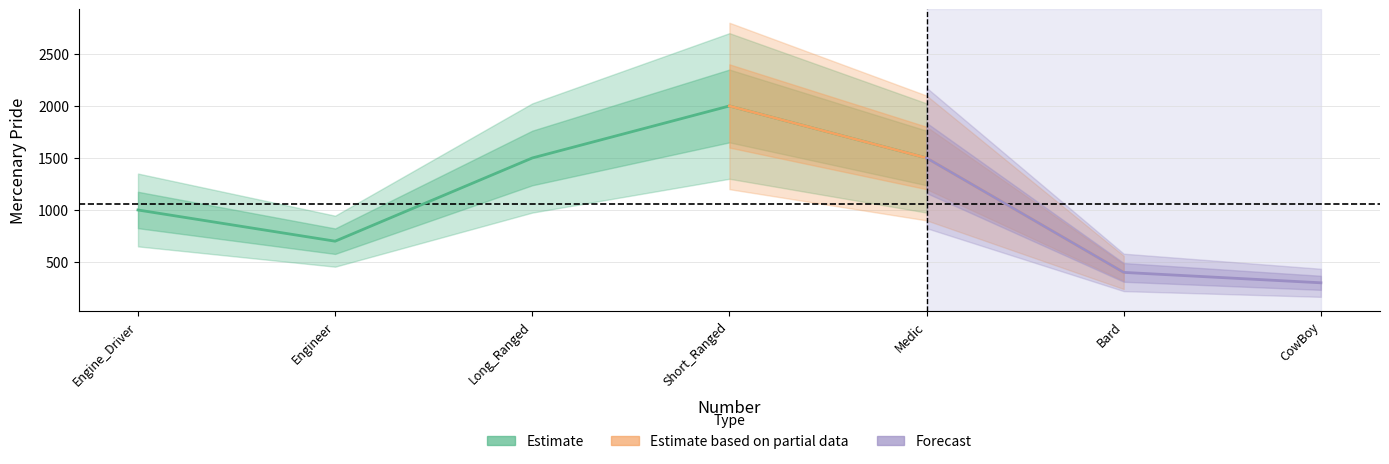

How many values are below 1000?

3